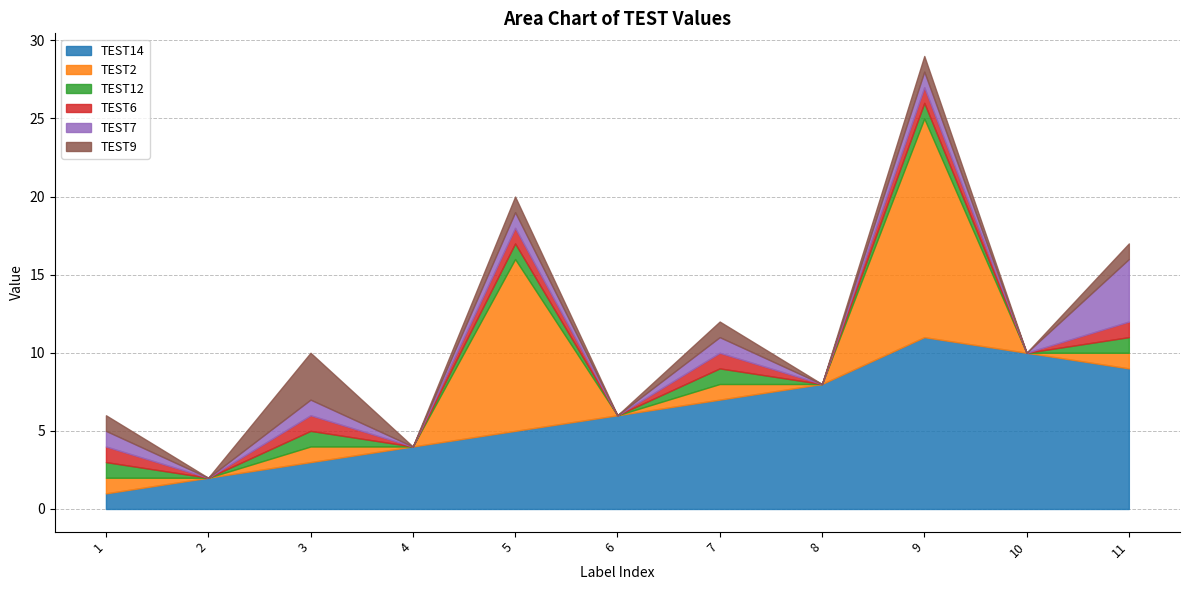

What is the sum of all TEST7 values?

9